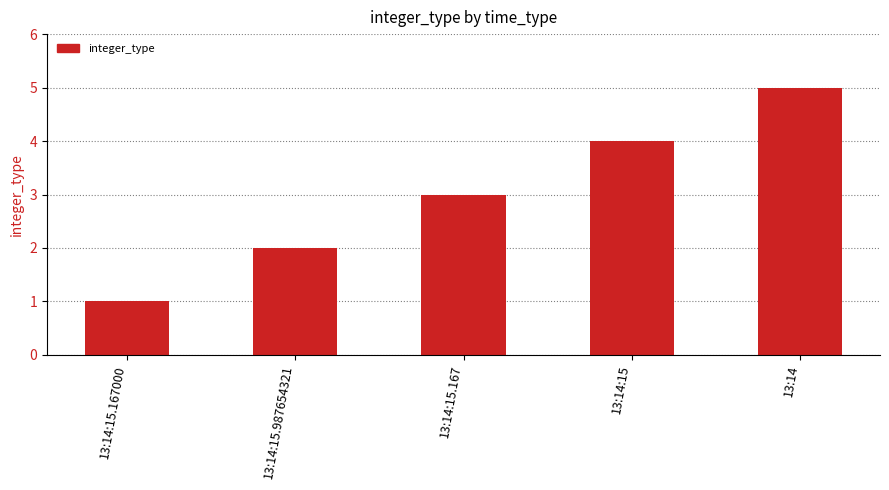

Is it true that the value at 13:14:15.987654321 is 2?

True